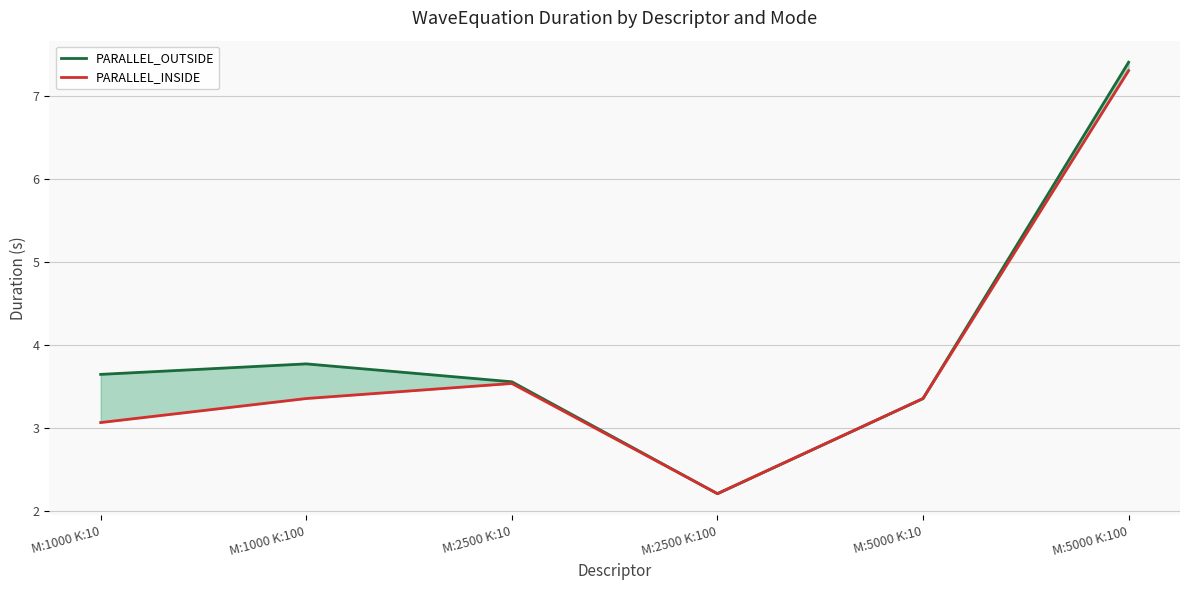

Reading right to left, list all the values displayed in this chart.

PARALLEL_OUTSIDE: 7.4	3.4	2.2	3.6	3.8	3.6
PARALLEL_INSIDE: 7.3	3.4	2.2	3.5	3.4	3.1